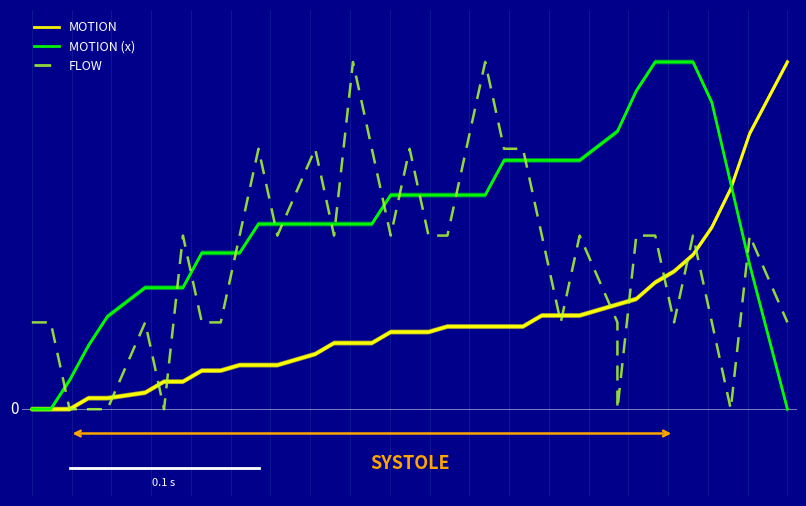

Reading right to left, transcribe all the data shown in this chart.

MOTION: 1.0	0.8	0.6	0.5	0.4	0.4	0.4	0.3	0.3	0.3	0.3	0.3	0.3	0.2	0.2	0.2	0.2	0.2	0.2	0.2	0.2	0.2	0.2	0.2	0.2	0.2	0.1	0.1	0.1	0.1	0.1	0.1	0.1	0.0	0.0	0.0	0.0	0.0	0.0	0.0
MOTION (x): 0.0	0.4	0.6	0.9	1.0	1.0	1.0	0.9	0.8	0.8	0.7	0.7	0.7	0.7	0.7	0.6	0.6	0.6	0.6	0.6	0.6	0.5	0.5	0.5	0.5	0.5	0.5	0.5	0.5	0.5	0.5	0.3	0.3	0.3	0.3	0.3	0.2	0.1	0.0	0.0
FLOW: 0.2	0.5	0.0	0.2	0.5	0.2	0.5	0.5	0.0	0.2	0.5	0.2	0.5	0.8	0.8	1.0	0.8	0.5	0.5	0.8	0.5	0.8	1.0	0.5	0.8	0.8	0.5	0.8	0.5	0.2	0.2	0.5	0.0	0.2	0.2	0.0	0.0	0.0	0.2	0.2